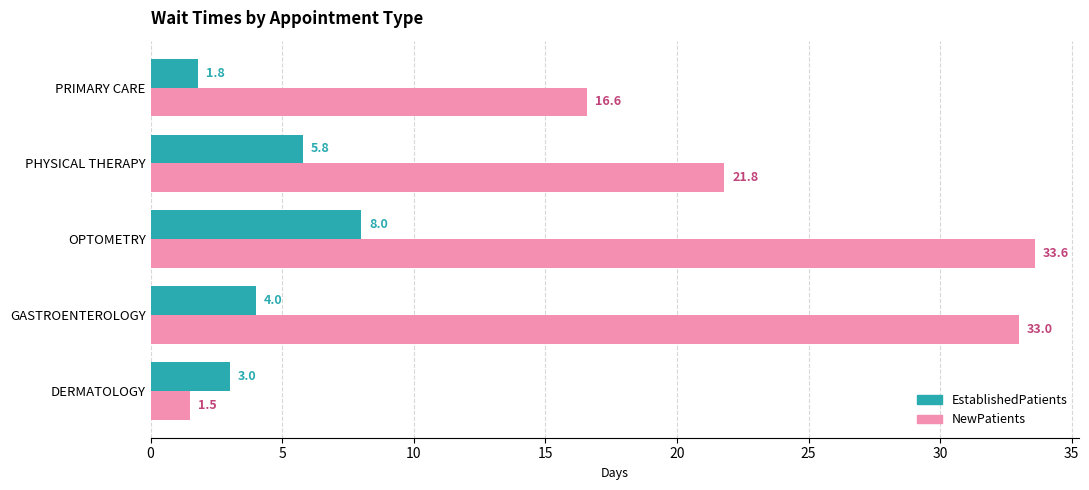

What is the greatest value displayed?

33.6